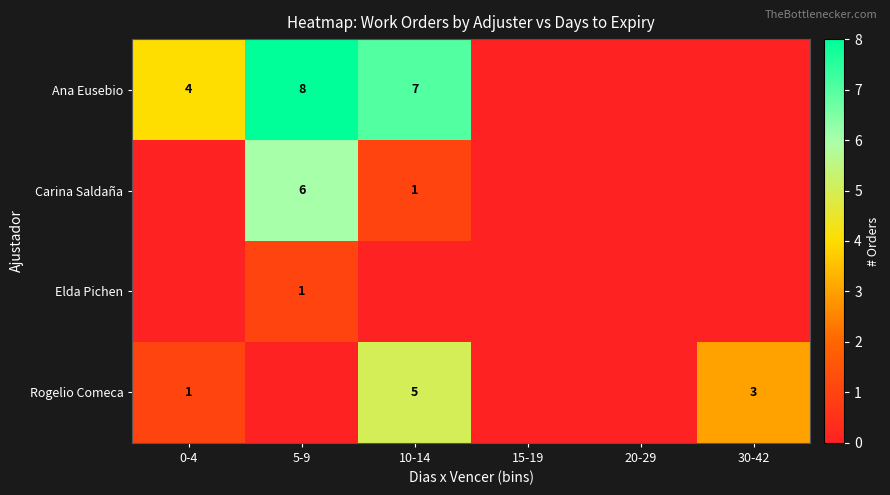

How many positive values does the Ana Eusebio series have?

3